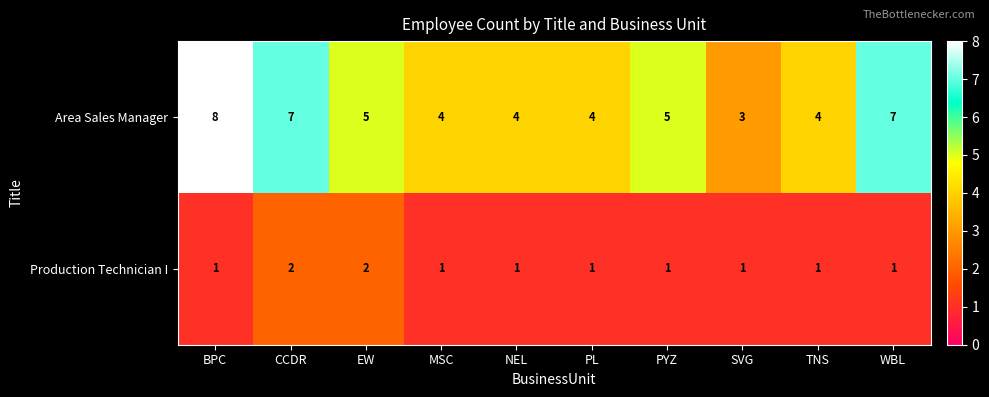

What is the difference between the second highest and second lowest values in the Production Technician I series?

1